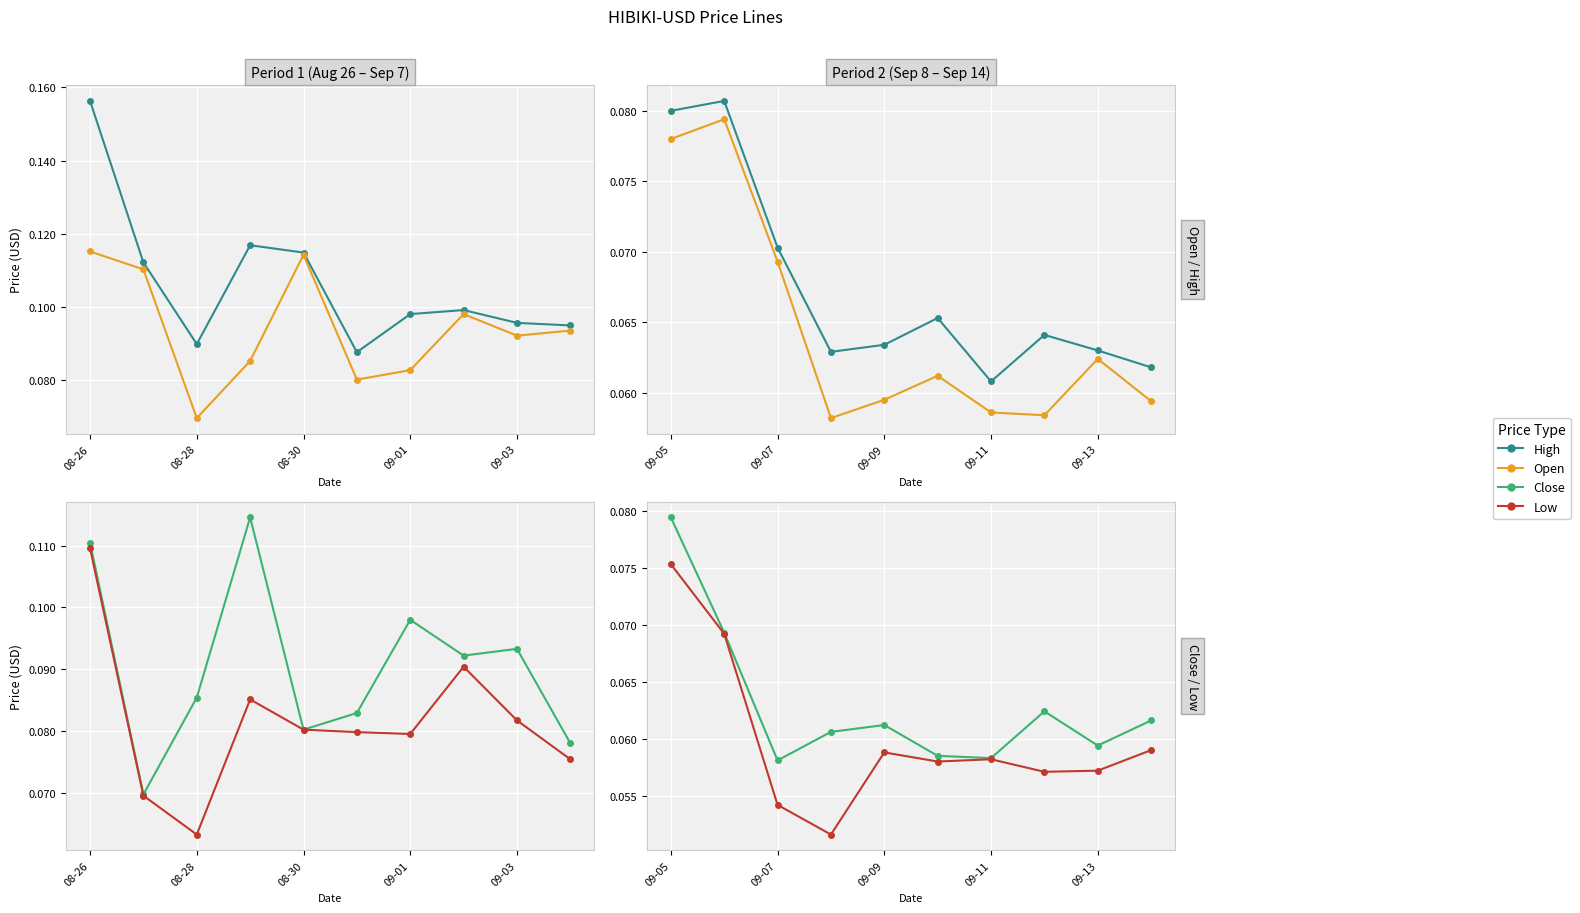

The value of Close at 09-09 is 0.1. True or false?

True